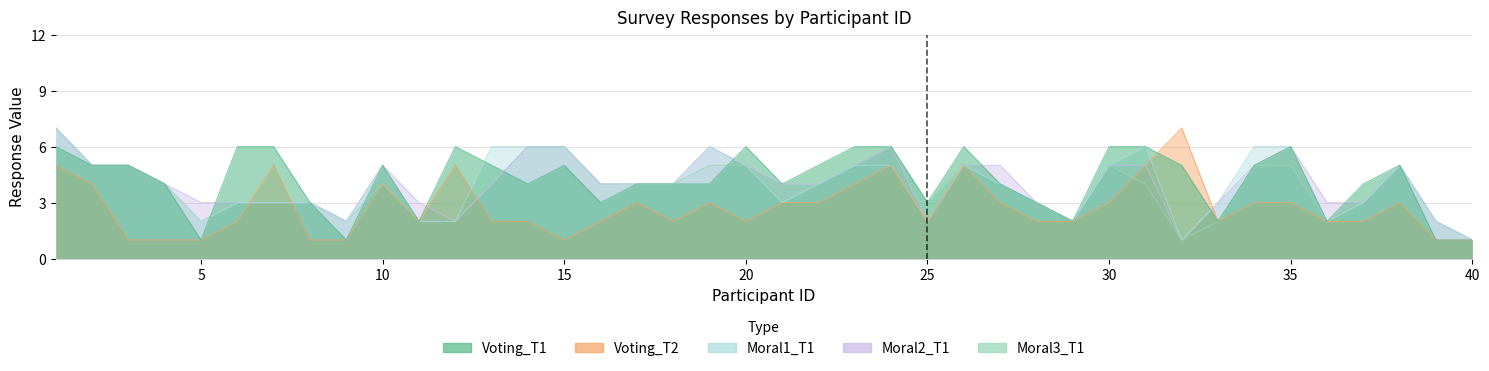

True or false: Moral1_T1 has a value of 3 at 26.

False